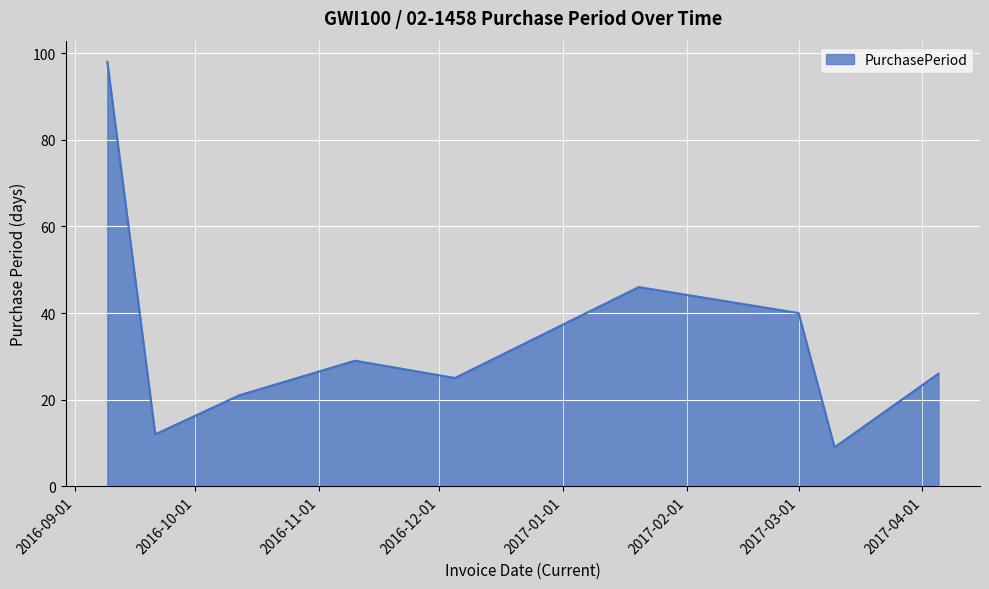

How many interior local peaks (higher than both neighbors) does the data have?

2